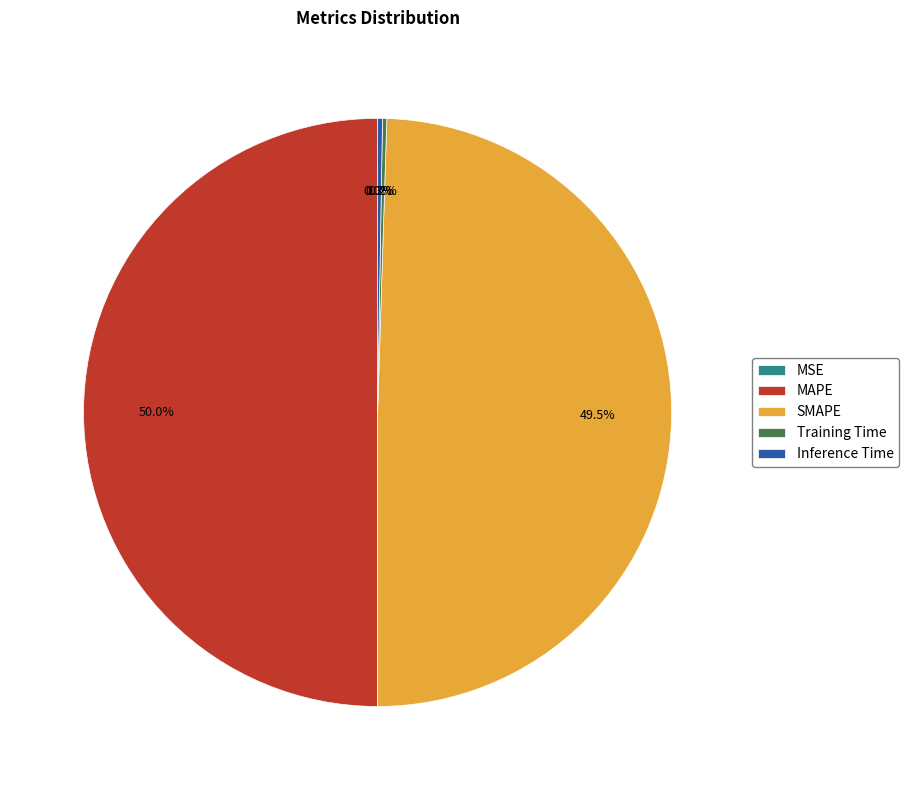

Does SMAPE account for over 50% of the chart?

No